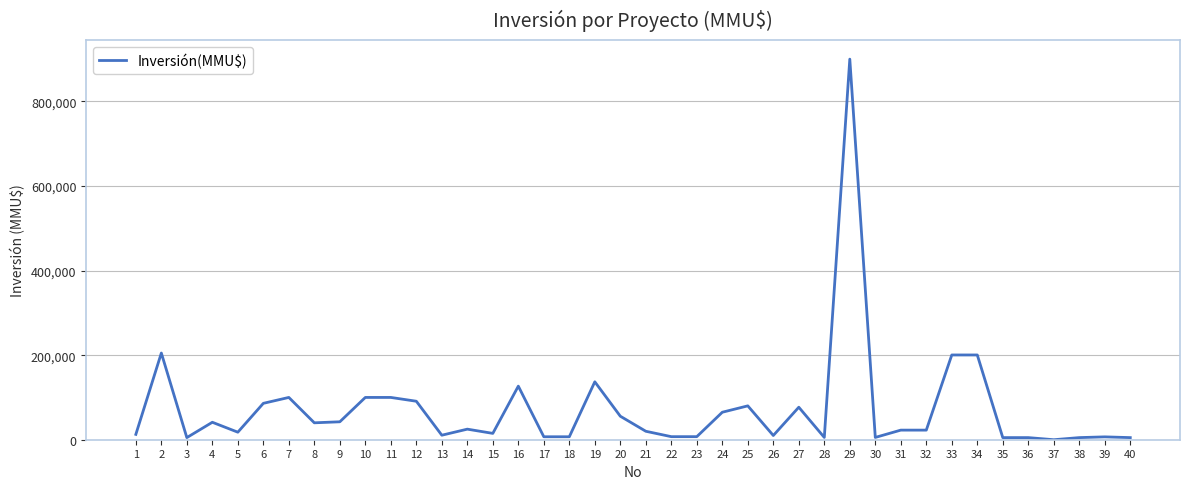

What is the change in value from 6 to 20?

-30466